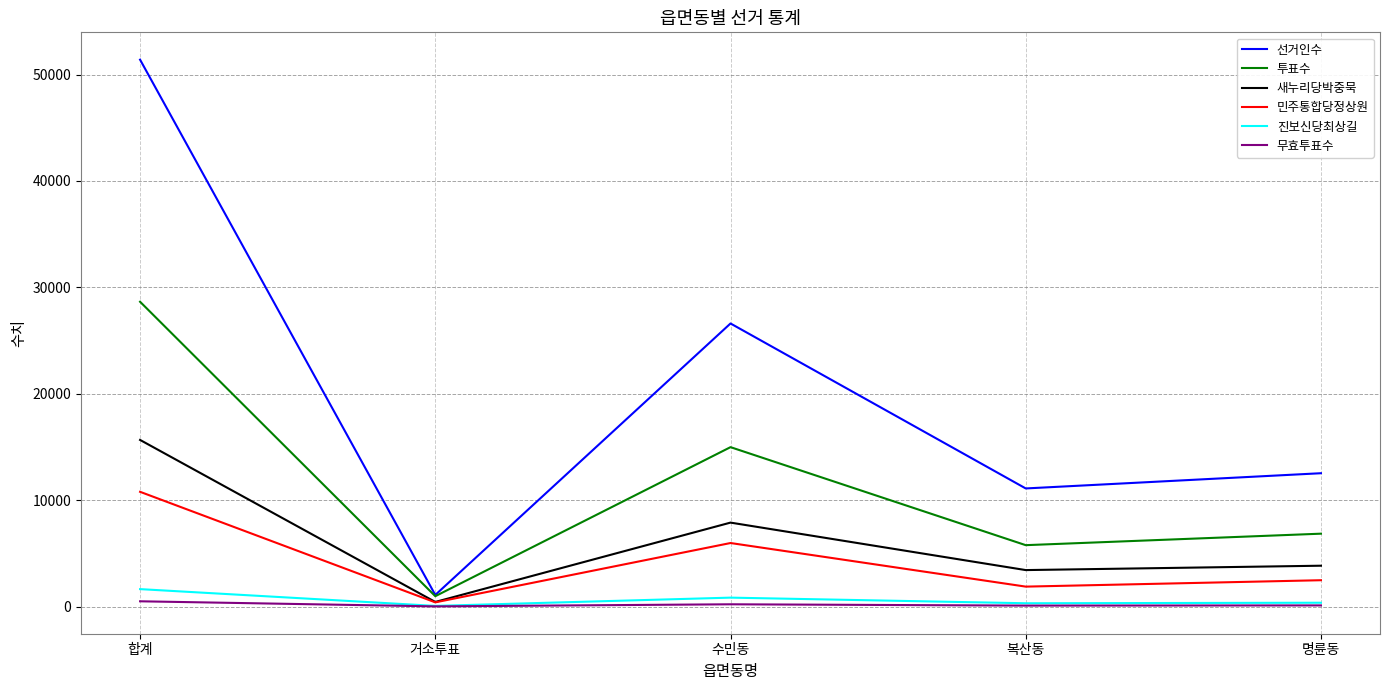

What value does the 민주통합당정상원 series have at 거소투표, to the nearest 50?

400